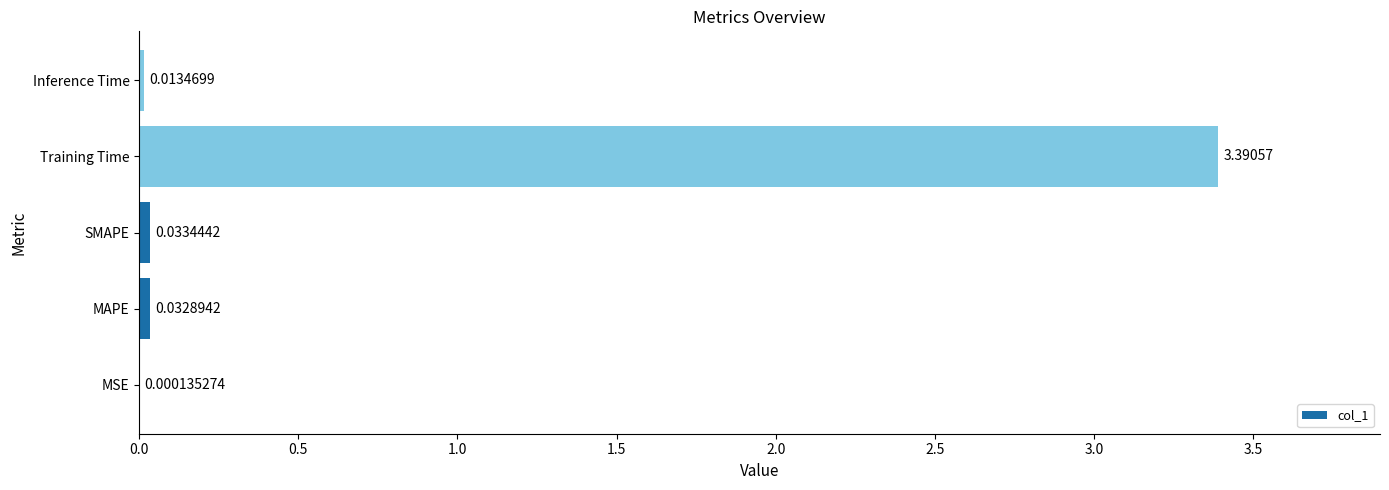

Count the number of data series in this chart.

1